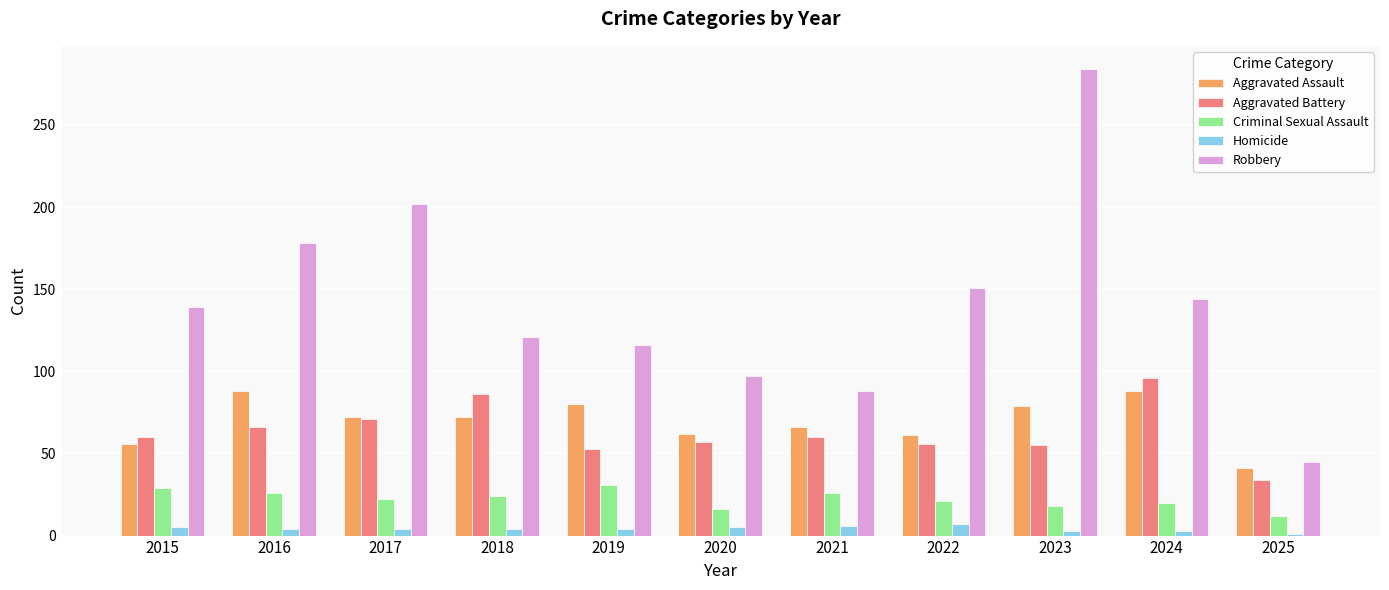

True or false: Robbery has a value of 317 at 2016.

False